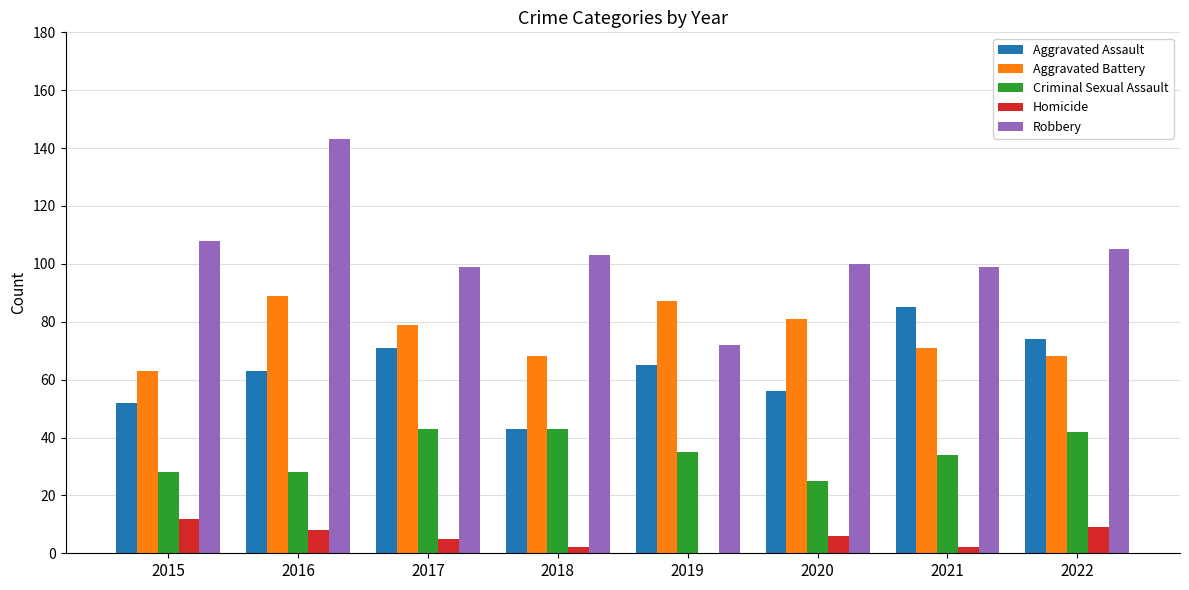

What is the greatest value displayed?

143